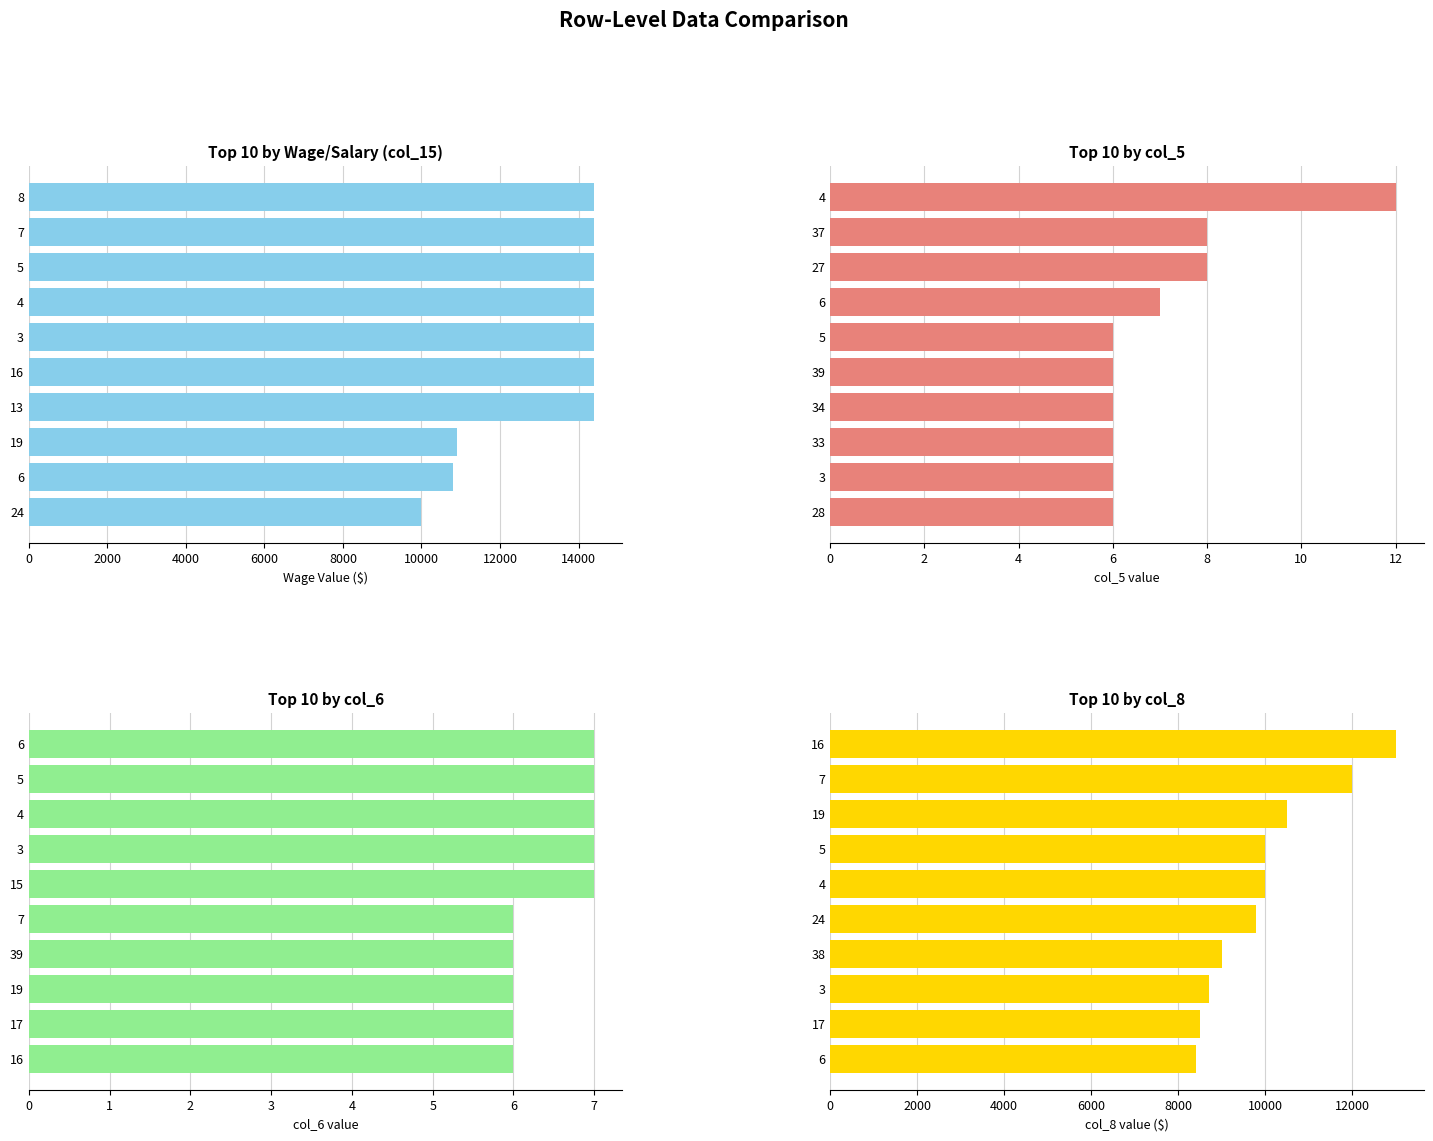

How many values in the col_6 (count6) series are below 7?

5